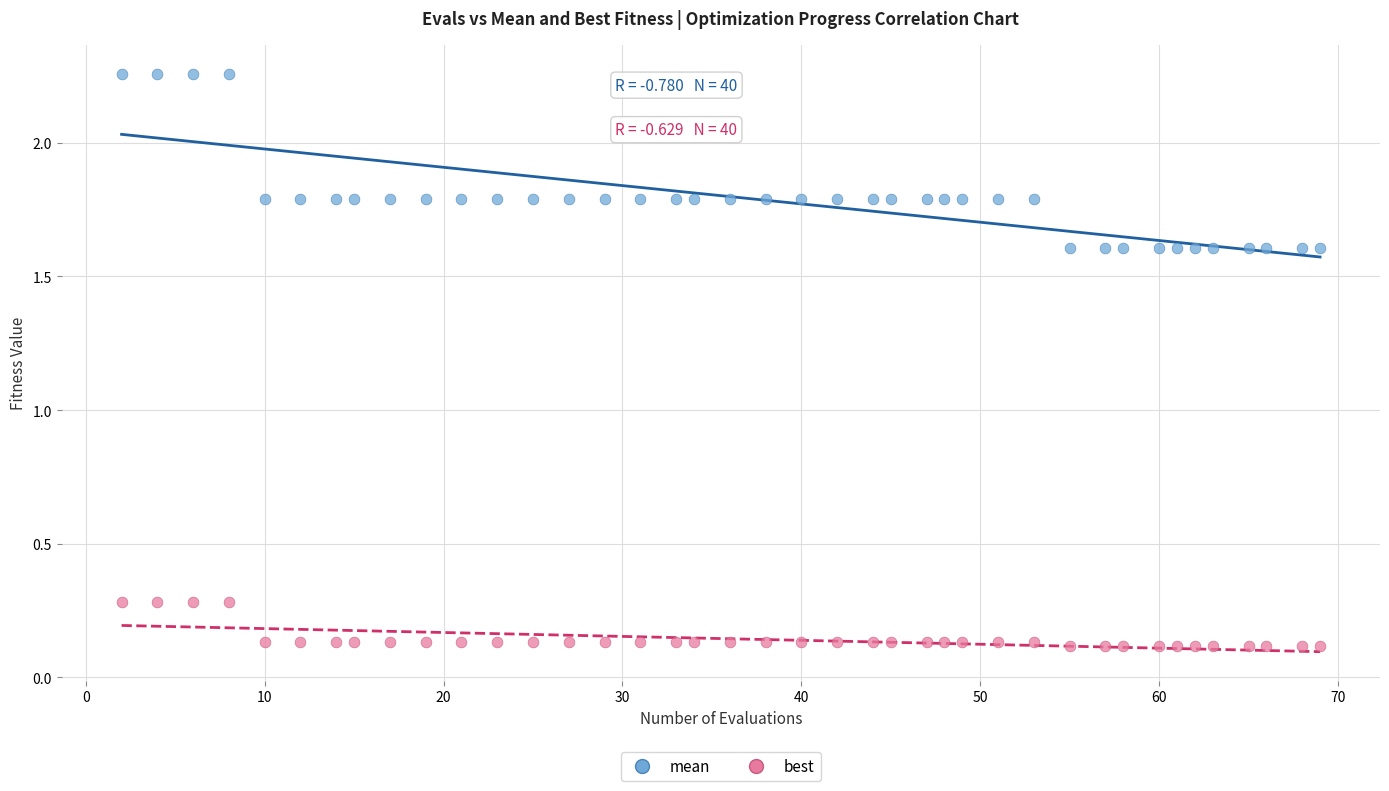

Which series has the widest spread of Y values?

mean